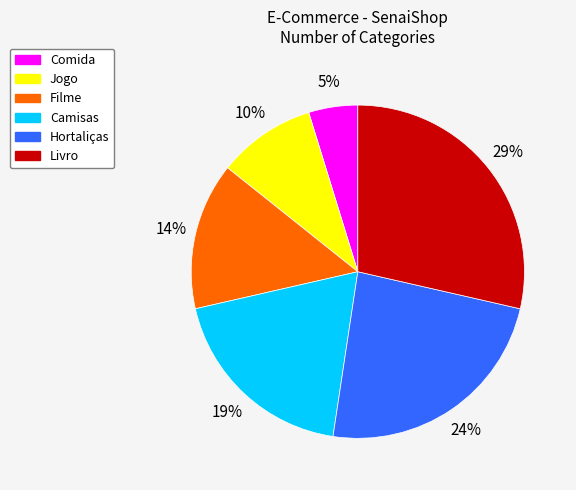

Does any single category account for the majority?

No